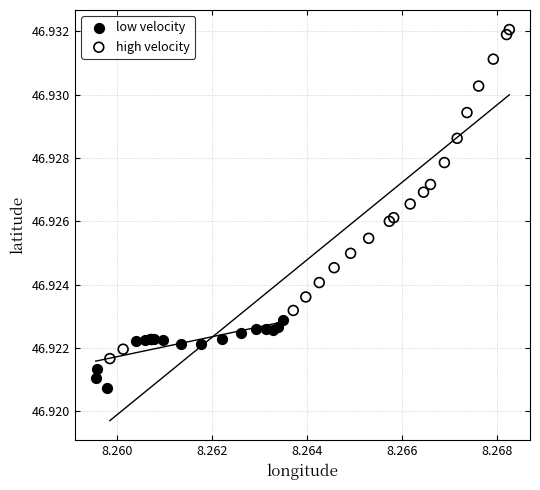

Which series contains the highest Y value?

high velocity